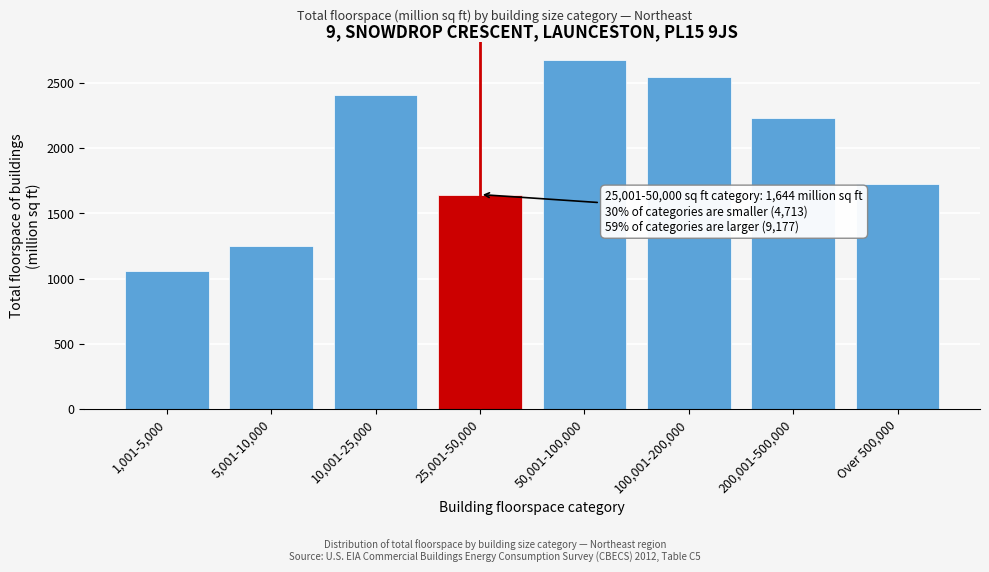

Reading right to left, list all the values displayed in this chart.

Over 500,000=1727	200,001-500,000=2232	100,001-200,000=2542	50,001-100,000=2676	25,001-50,000=1644	10,001-25,000=2408	5,001-10,000=1248	1,001-5,000=1057